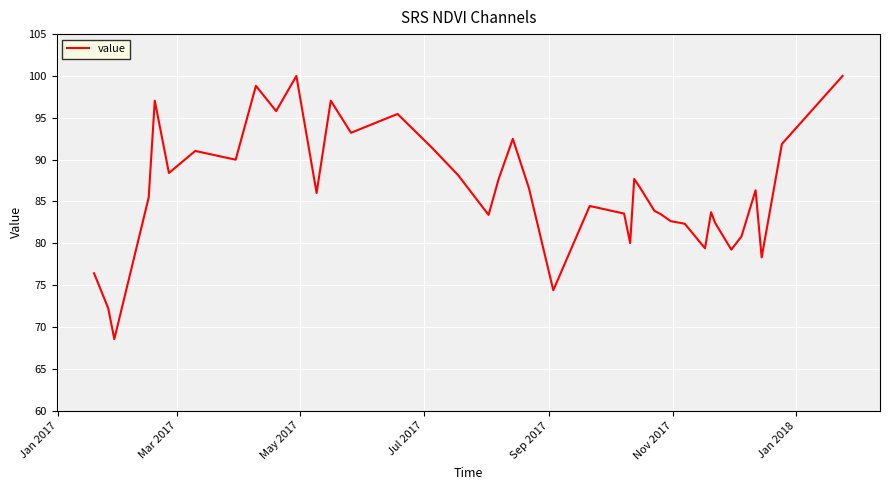

What is the maximum value shown in the chart?

100.0